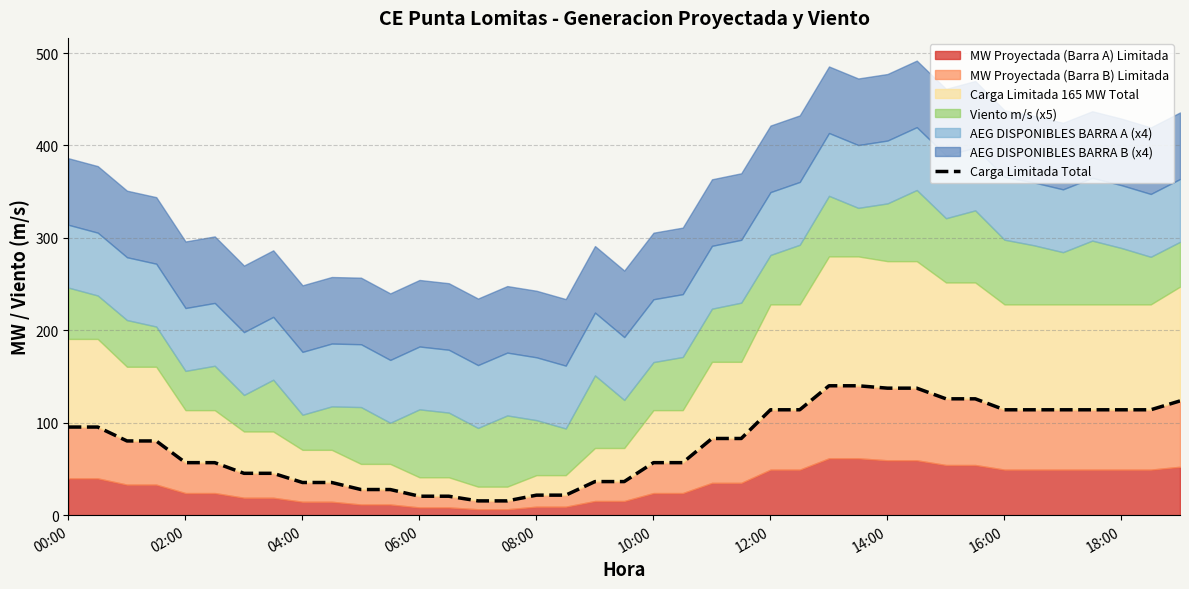

How many data points are less than 80?

18